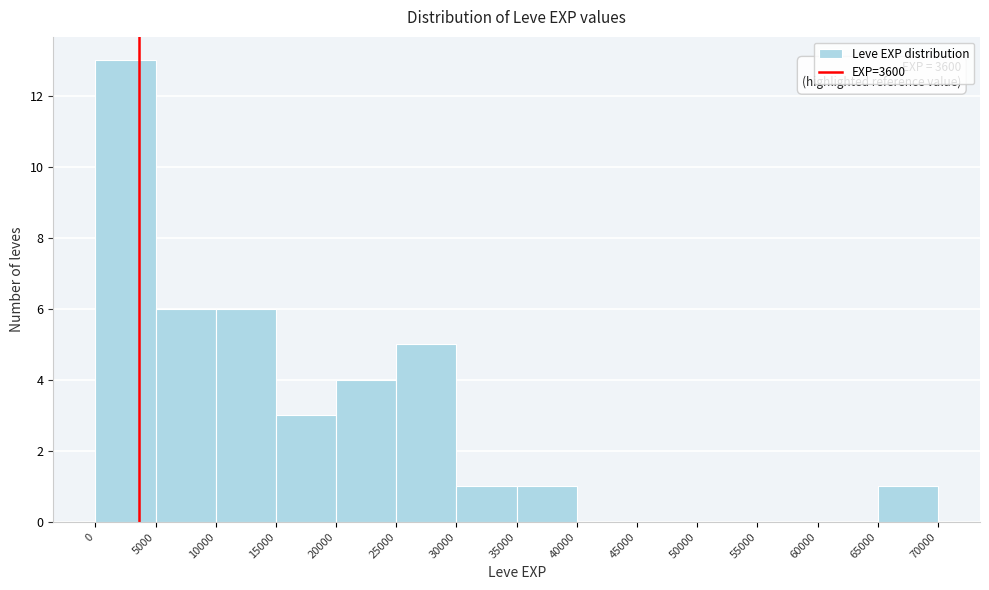

Which range on the x-axis has the tallest bar?

0 to 5000